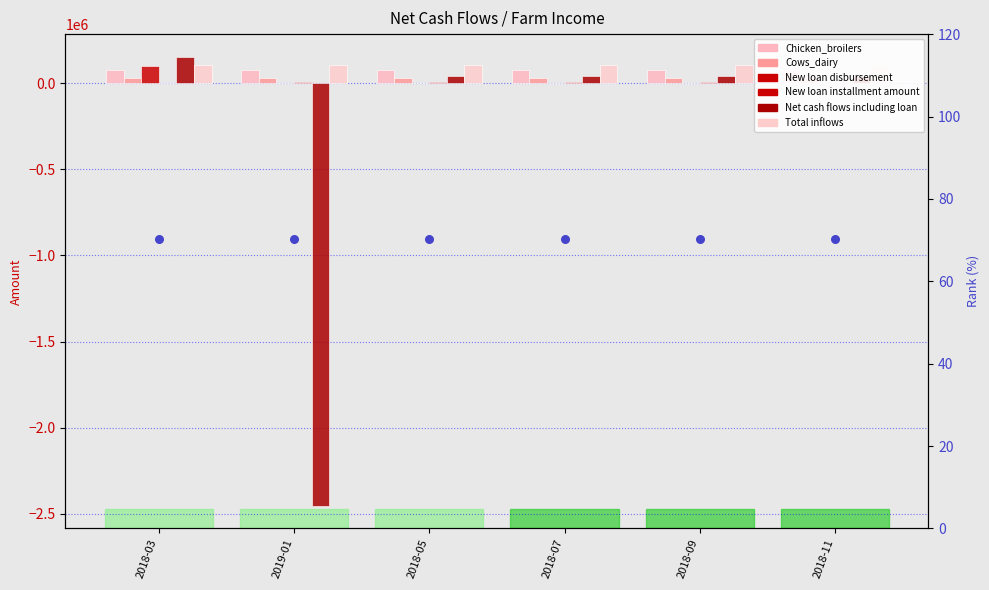

Which series contains the highest Y value?

Net cash flows including loan